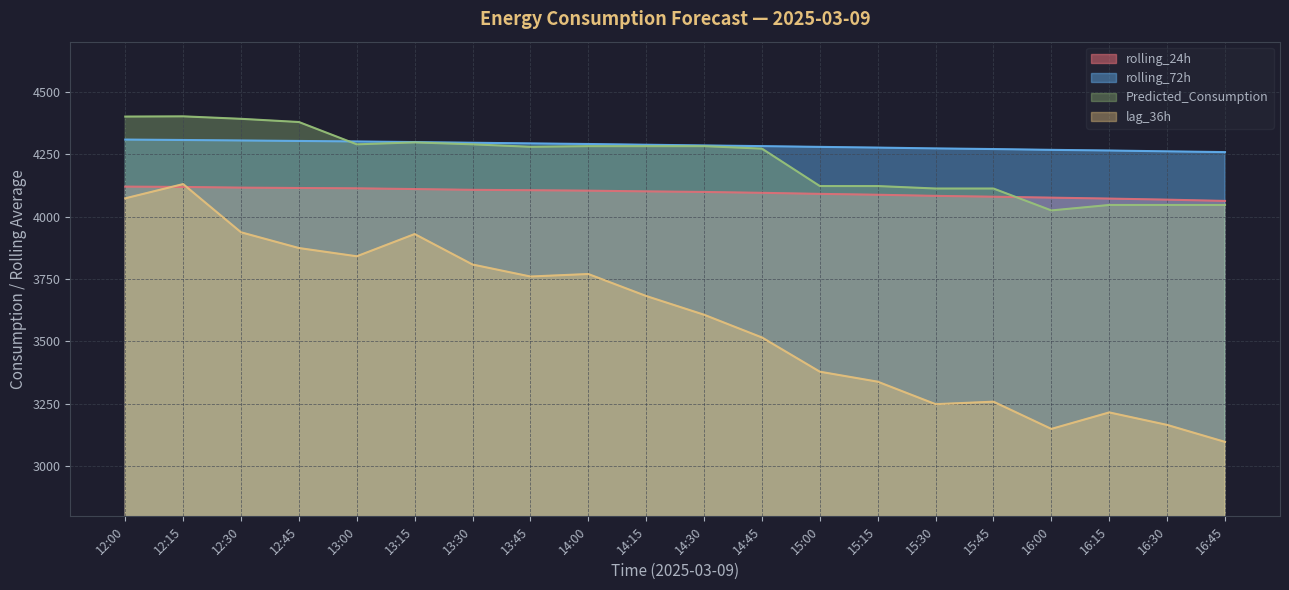

What are all the series names shown in the legend?

rolling_24h, rolling_72h, Predicted_Consumption, lag_36h